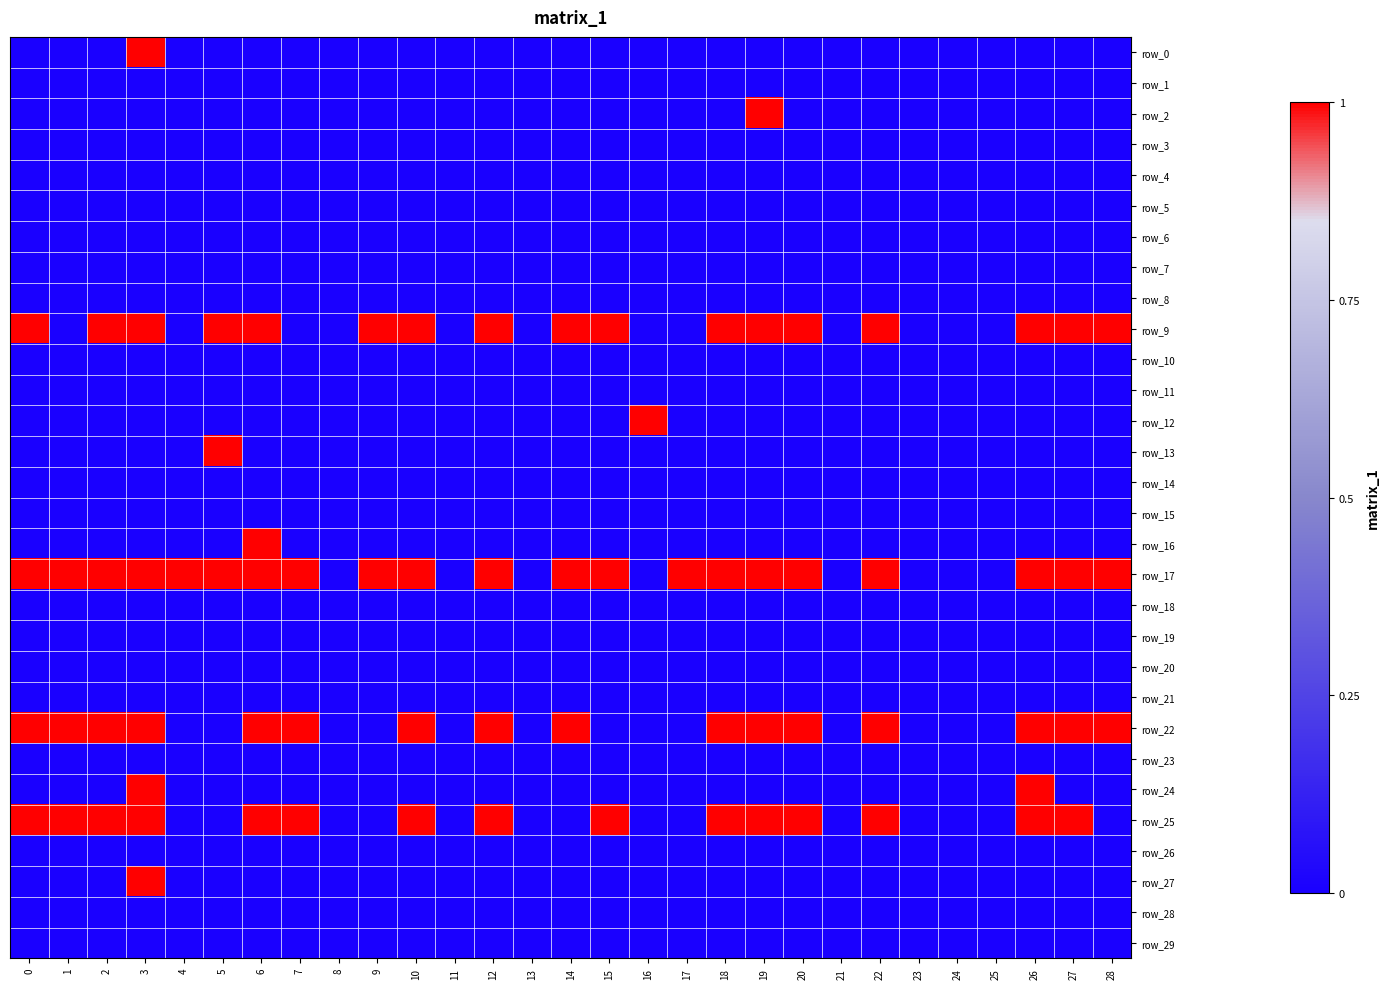

What is the sum of all row_0 values?

1